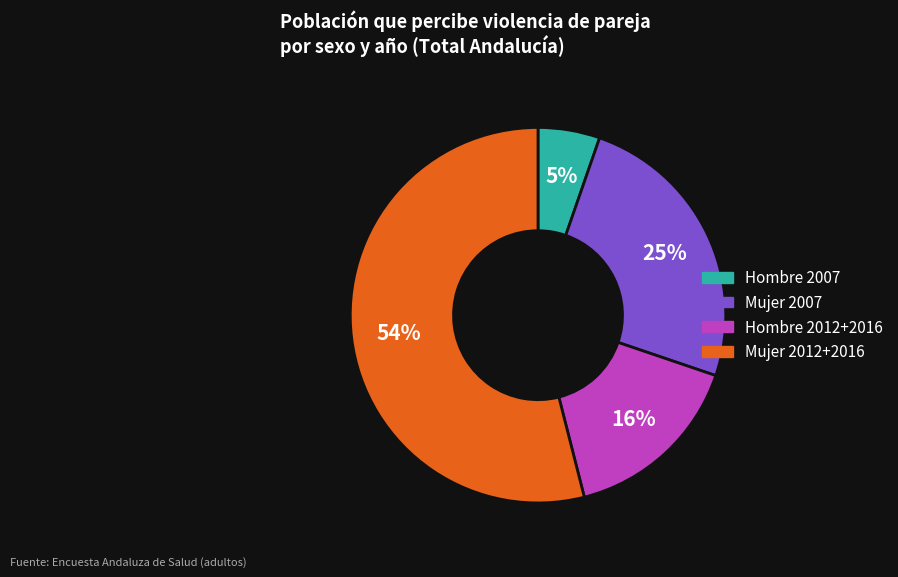

Which has a higher value, Hombre 2007 or Mujer 2007?

Mujer 2007